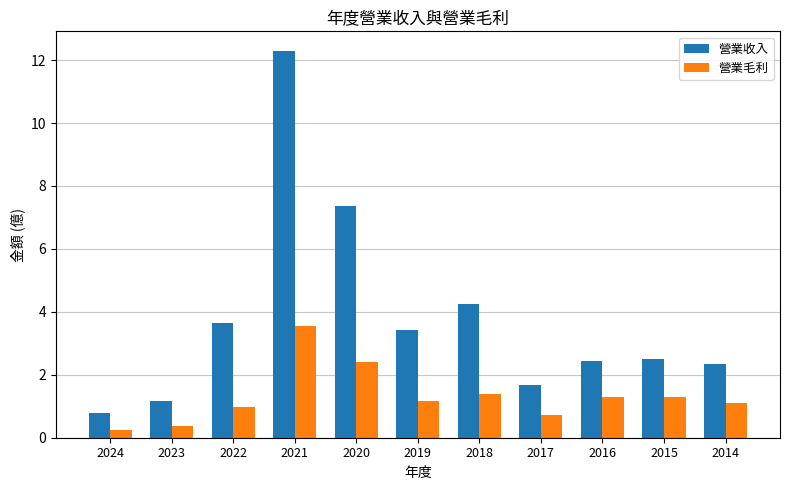

Rank the series by their maximum value, from highest to lowest.

營業收入, 營業毛利